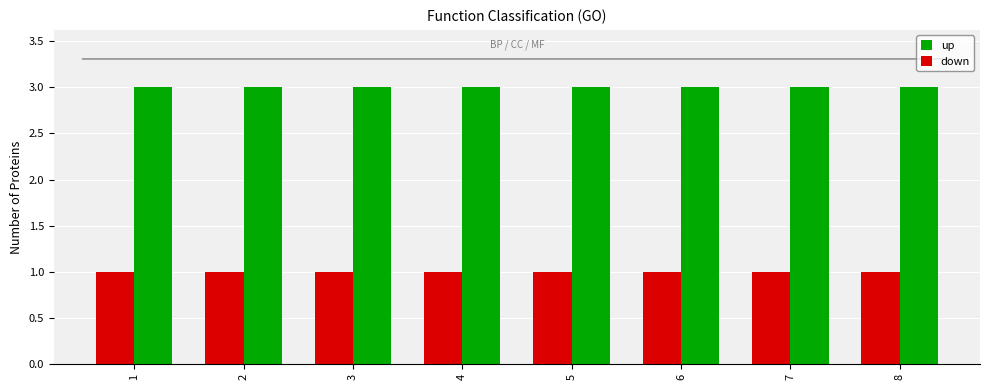

True or false: down has a value of 1 at 4.

True